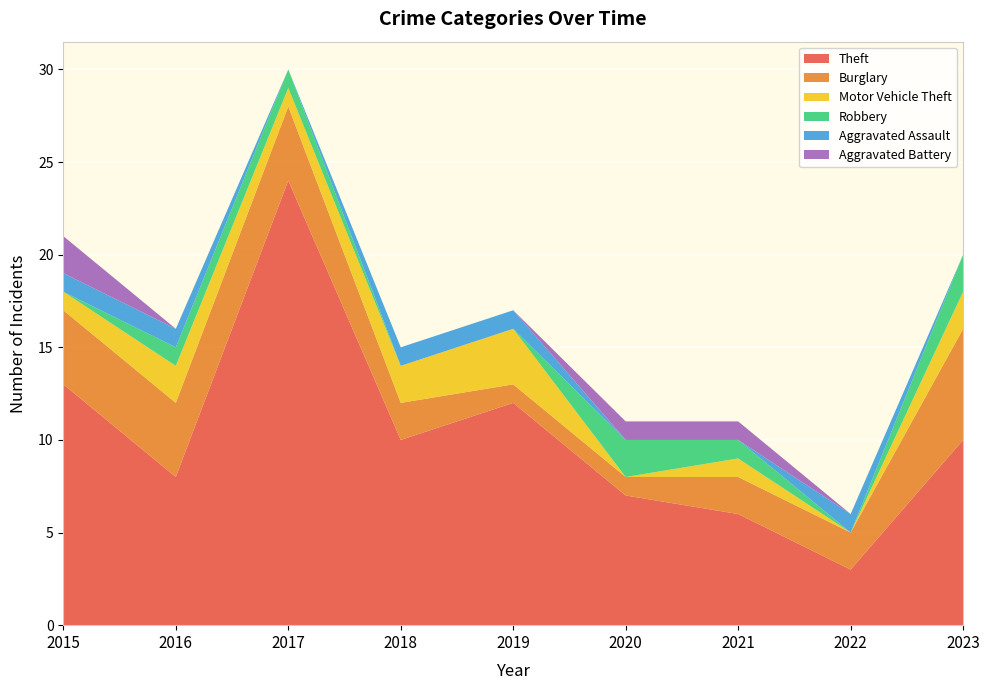

Reading right to left, extract all data points from this chart.

Theft: 10	3	6	7	12	10	24	8	13
Burglary: 6	2	2	1	1	2	4	4	4
Motor Vehicle Theft: 2	0	1	0	3	2	1	2	1
Robbery: 2	0	1	2	0	0	1	1	0
Aggravated Assault: 0	1	0	0	1	1	0	1	1
Aggravated Battery: 0	0	1	1	0	0	0	0	2